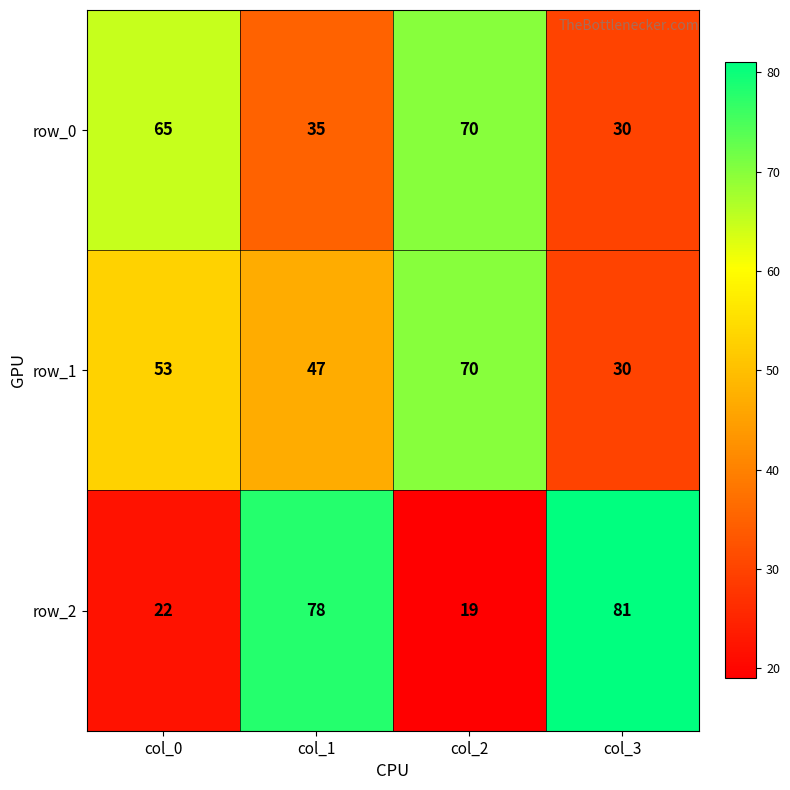

Reading right to left, extract all data points from this chart.

row_0: 30	70	35	65
row_1: 30	70	47	53
row_2: 81	19	78	22